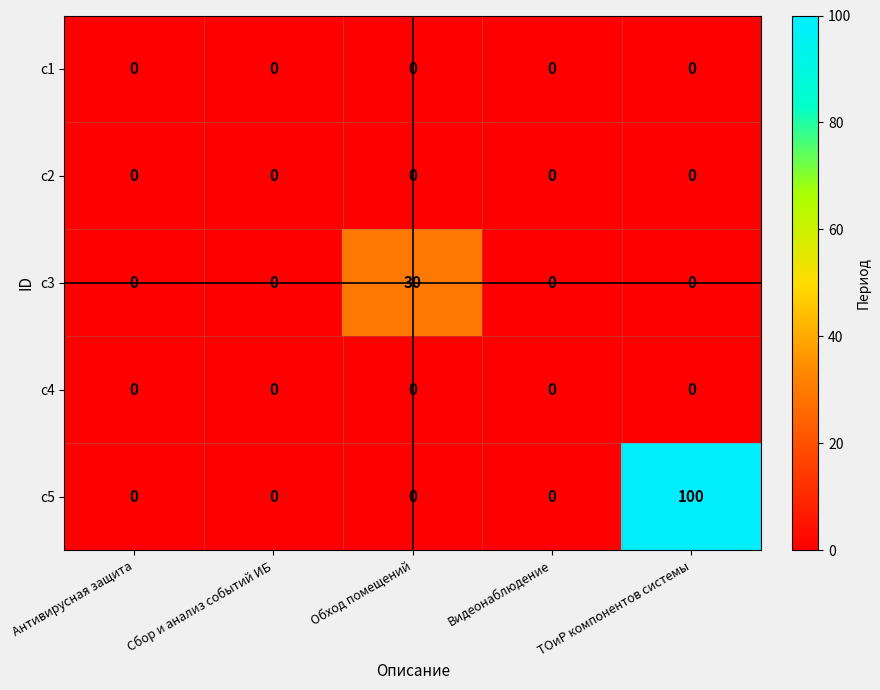

The c2 series shows 0 at Видеонаблюдение. True or false?

True